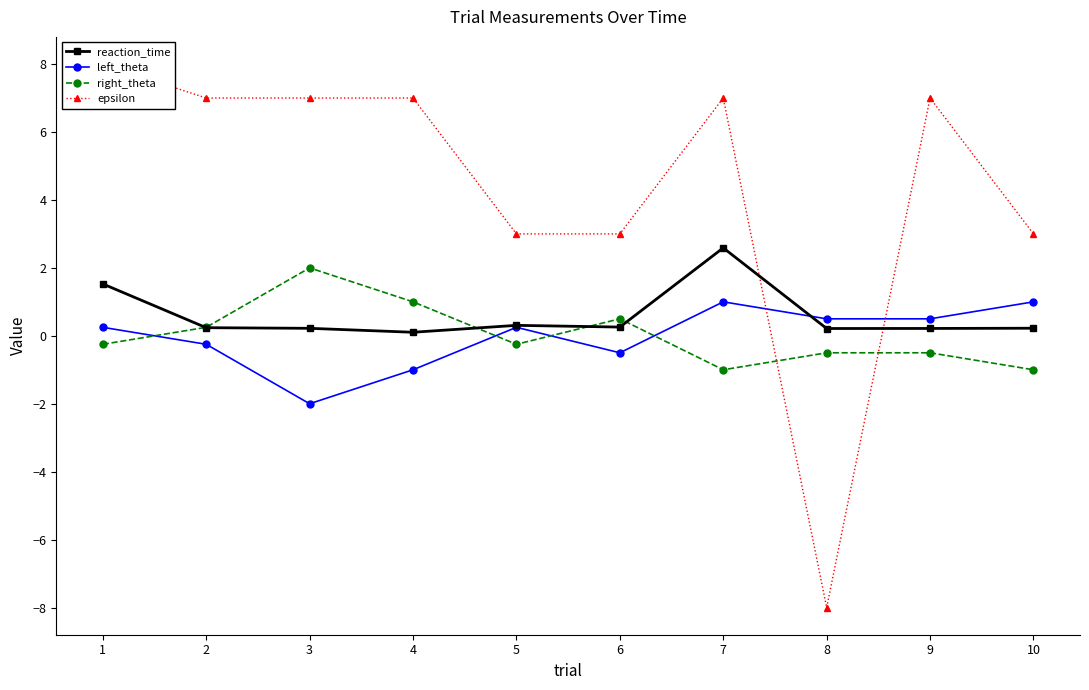

What is the sum of the left_theta values at 6 and 1?

-0.2